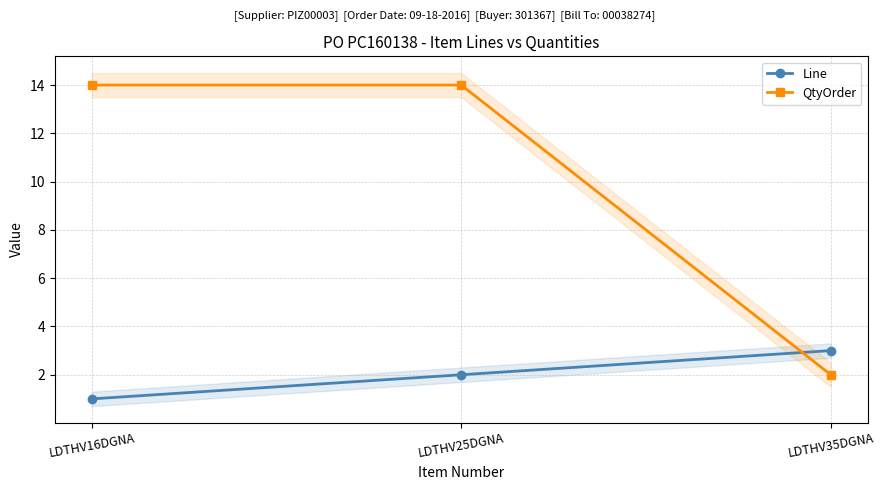

What is the difference between the QtyOrder values at LDTHV25DGNA and LDTHV35DGNA?

12